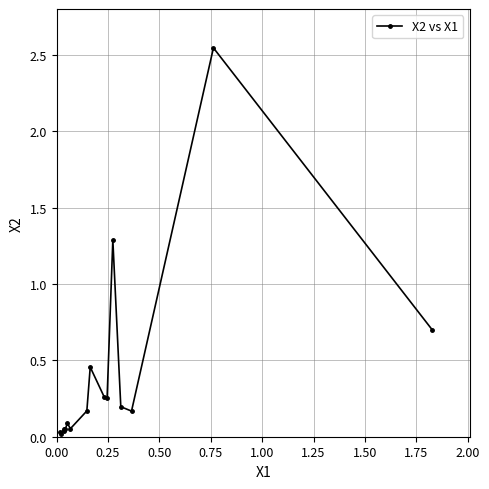

What is the sum of all values?

6.4